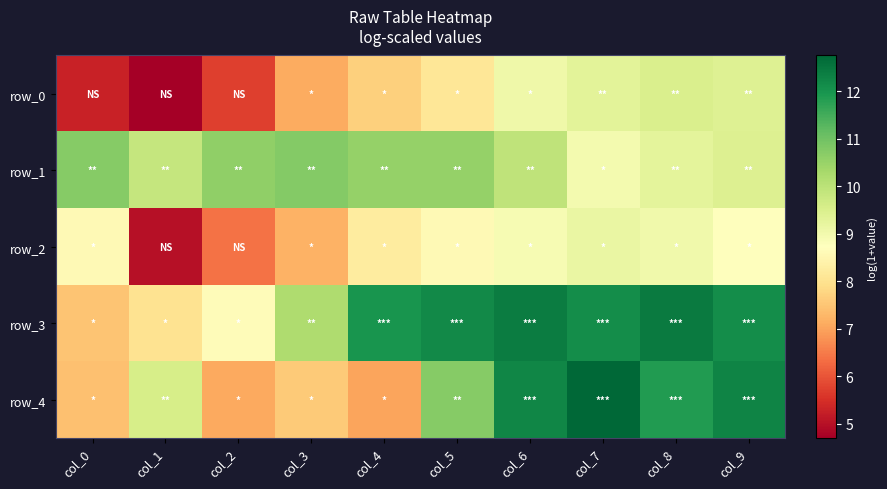

Which series changed the most between col_6 and col_8?

row_1